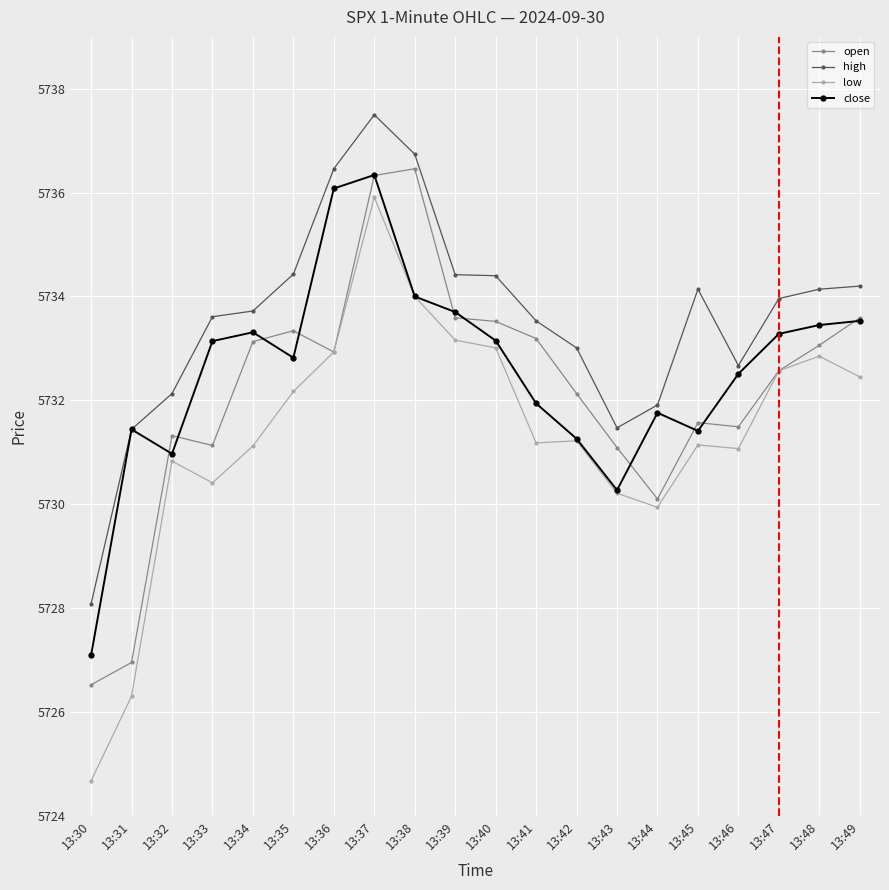

Which category has the highest value in the open series?

13:38